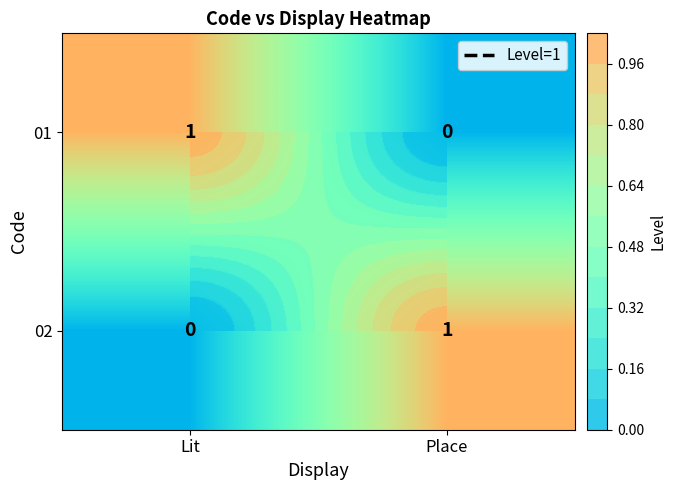

The 02 series shows 1 at Lit. True or false?

False